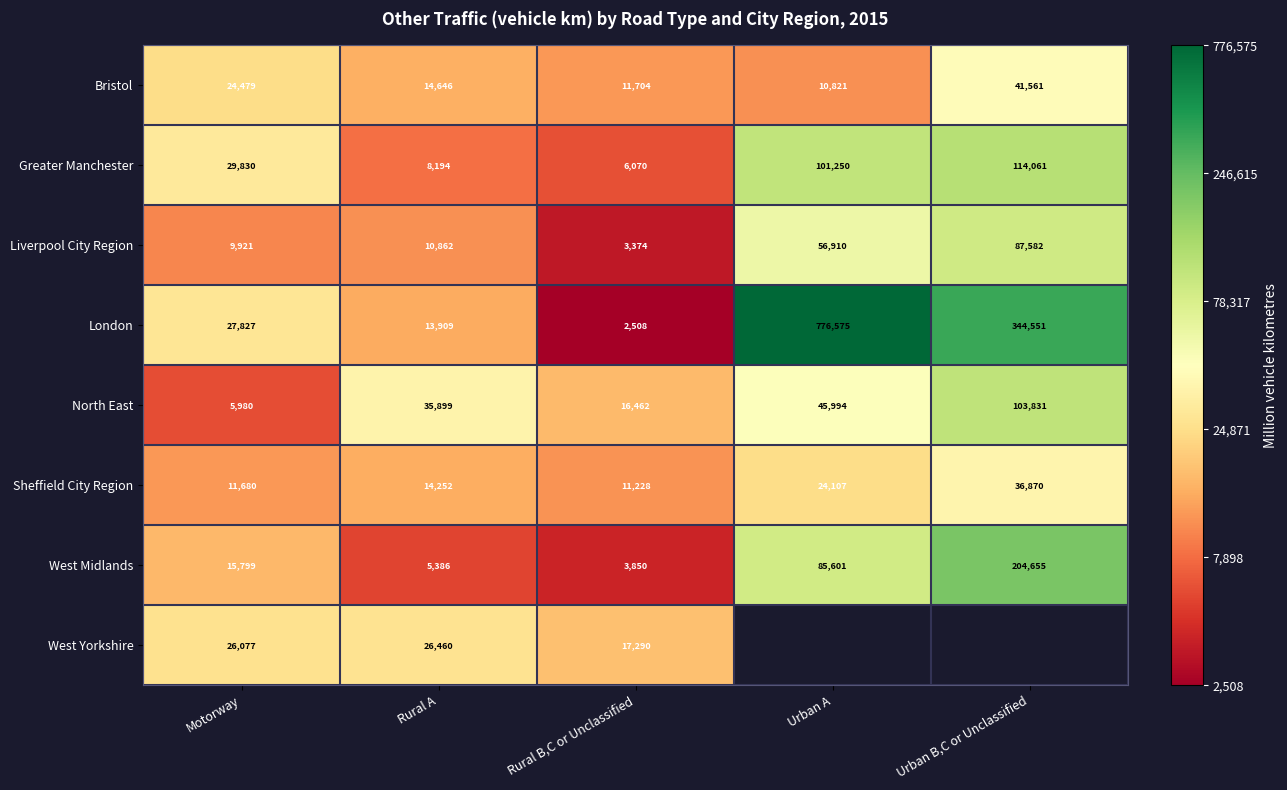

Where is Greater Manchester nearest to the value 60065?

Motorway